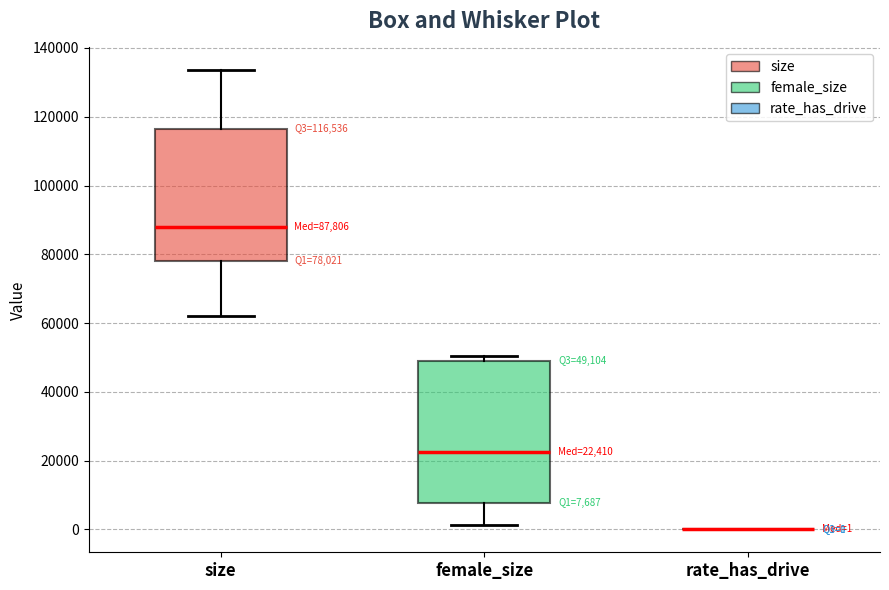

Comparing the boxes themselves (not the whiskers), which one is the tallest?

female_size